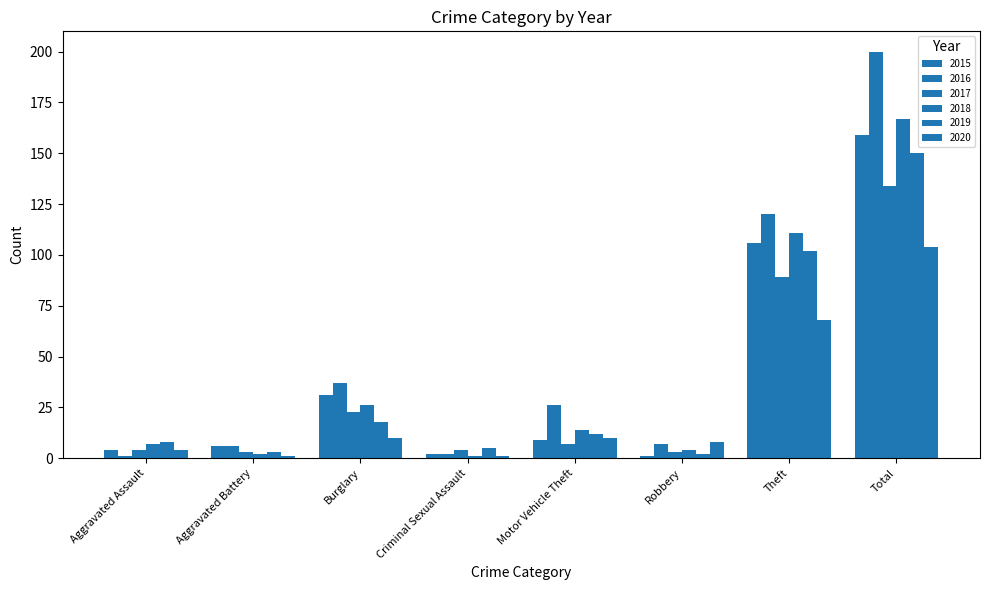

What is the total value across all series at Aggravated Battery?

21